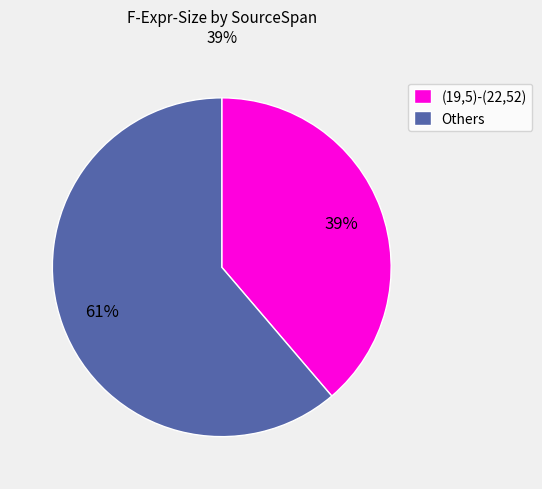

How many slices are in this pie chart?

2